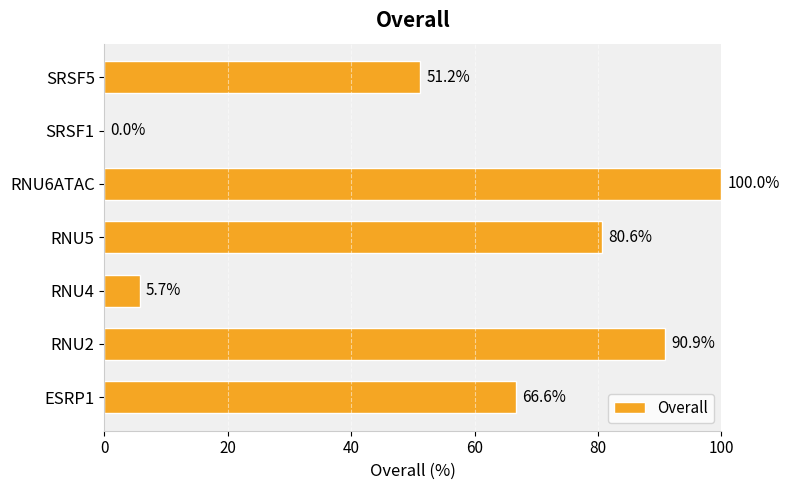

The chart shows a value of 90.9 at RNU2. True or false?

True